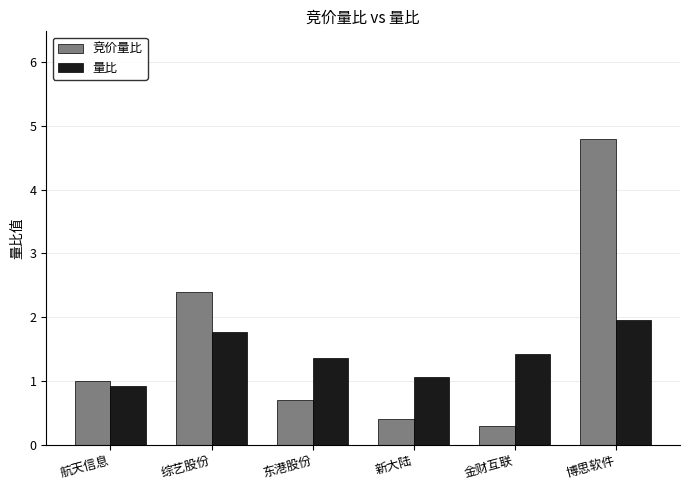

Reading left to right, transcribe all the data shown in this chart.

竞价量比: 1.0	2.4	0.7	0.4	0.3	4.8
量比: 0.9	1.8	1.4	1.1	1.4	2.0